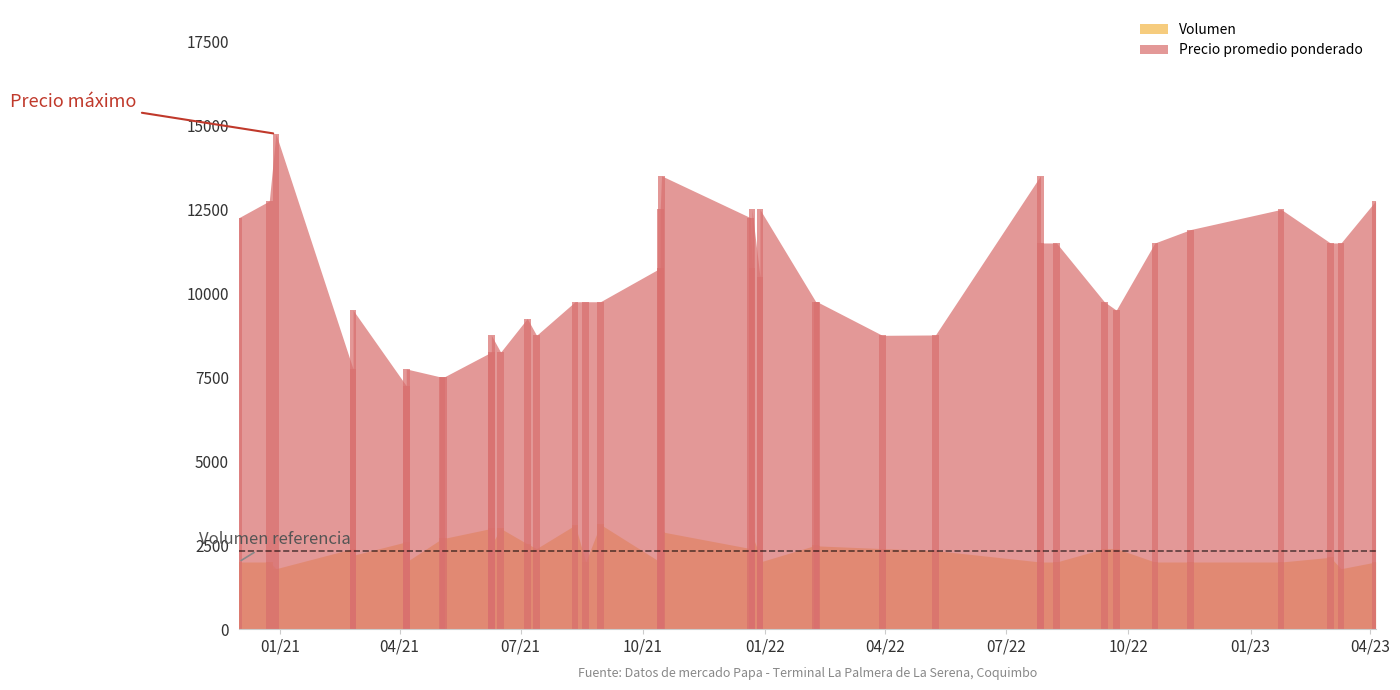

At how many categories does at least one series exceed 9938?

20